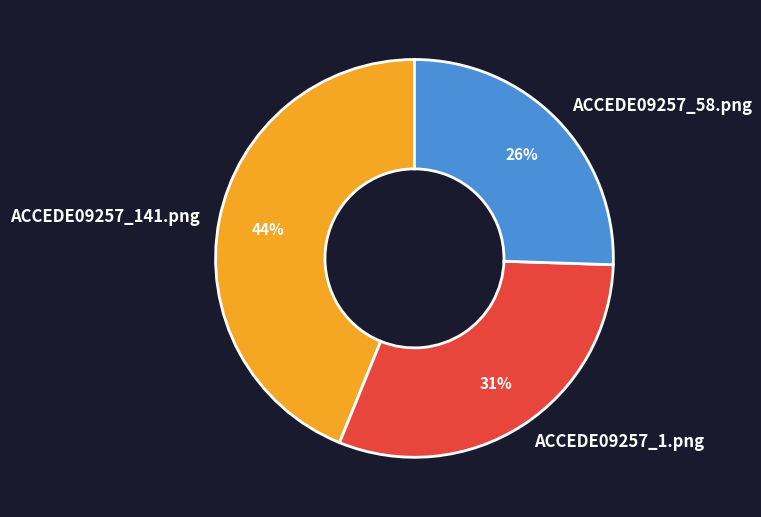

True or false: ACCEDE09257_58.png accounts for 26% of the total.

True